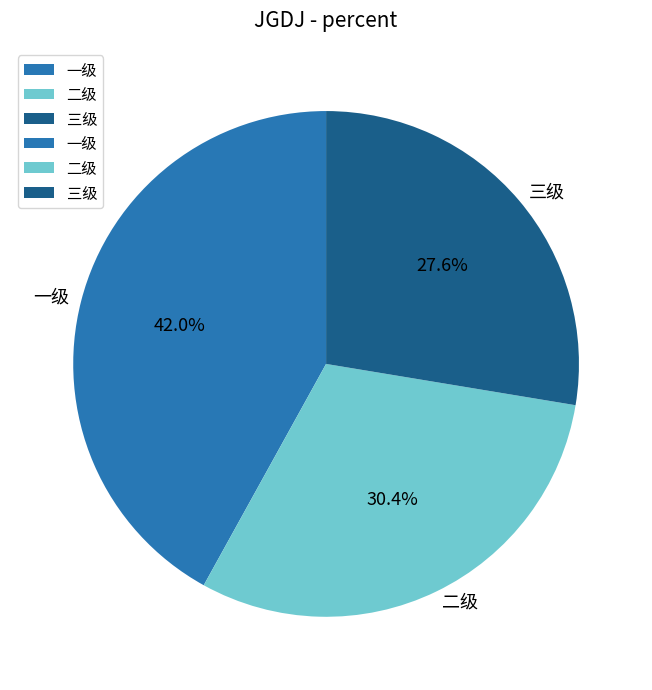

Which category has the biggest portion of the pie?

一级